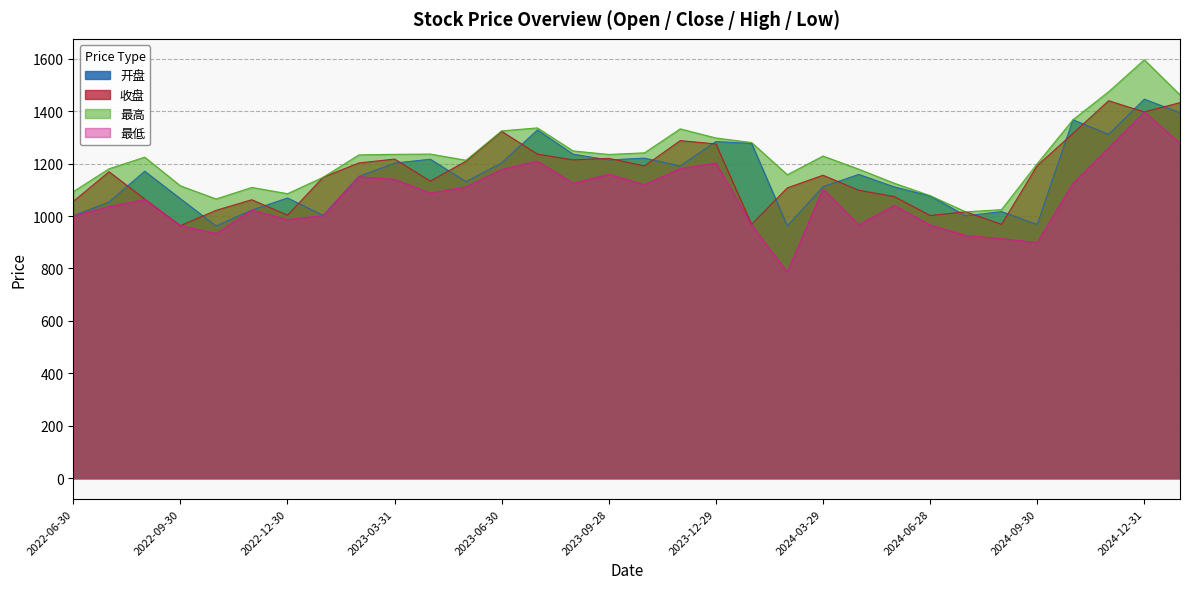

Reading left to right, extract all data points from this chart.

开盘: 2022-06-30=1000.8	2022-07-29=1053.5	2022-08-31=1171.0	2022-09-30=1066.0	2022-10-31=962.1	2022-11-30=1022.6	2022-12-30=1068.8	2023-01-31=1002.5	2023-02-28=1151.1	2023-03-31=1201.9	2023-04-28=1216.7	2023-05-31=1131.2	2023-06-30=1202.9	2023-07-31=1328.3	2023-08-31=1235.8	2023-09-28=1213.9	2023-10-31=1220.9	2023-11-30=1190.7	2023-12-29=1284.1	2024-01-31=1276.8	2024-02-29=962.1	2024-03-29=1112.0	2024-04-30=1158.8	2024-05-31=1110.8	2024-06-28=1076.4	2024-07-31=1000.7	2024-08-30=1016.8	2024-09-30=967.7	2024-10-31=1367.1	2024-11-29=1311.5	2024-12-31=1445.9	2025-01-17=1393.9
收盘: 2022-06-30=1055.5	2022-07-29=1169.0	2022-08-31=1064.6	2022-09-30=963.2	2022-10-31=1021.8	2022-11-30=1062.1	2022-12-30=1003.2	2023-01-31=1148.0	2023-02-28=1202.5	2023-03-31=1217.3	2023-04-28=1133.1	2023-05-31=1209.2	2023-06-30=1322.9	2023-07-31=1236.3	2023-08-31=1214.1	2023-09-28=1220.0	2023-10-31=1190.9	2023-11-30=1287.6	2023-12-29=1275.0	2024-01-31=968.5	2024-02-29=1107.4	2024-03-29=1155.6	2024-04-30=1098.4	2024-05-31=1073.9	2024-06-28=1002.0	2024-07-31=1015.9	2024-08-30=968.1	2024-09-30=1192.6	2024-10-31=1314.9	2024-11-29=1439.8	2024-12-31=1397.0	2025-01-17=1432.7
最高: 2022-06-30=1092.9	2022-07-29=1180.2	2022-08-31=1224.5	2022-09-30=1115.2	2022-10-31=1065.1	2022-11-30=1109.1	2022-12-30=1085.2	2023-01-31=1148.0	2023-02-28=1233.2	2023-03-31=1235.4	2023-04-28=1236.4	2023-05-31=1212.8	2023-06-30=1324.9	2023-07-31=1336.2	2023-08-31=1248.3	2023-09-28=1234.9	2023-10-31=1241.1	2023-11-30=1332.5	2023-12-29=1297.7	2024-01-31=1280.3	2024-02-29=1157.5	2024-03-29=1228.9	2024-04-30=1178.9	2024-05-31=1125.0	2024-06-28=1077.8	2024-07-31=1015.9	2024-08-30=1024.4	2024-09-30=1199.6	2024-10-31=1367.1	2024-11-29=1474.1	2024-12-31=1596.1	2025-01-17=1462.0
最低: 2022-06-30=1000.6	2022-07-29=1035.8	2022-08-31=1062.6	2022-09-30=963.2	2022-10-31=933.4	2022-11-30=1021.7	2022-12-30=986.7	2023-01-31=1001.7	2023-02-28=1150.0	2023-03-31=1139.6	2023-04-28=1087.6	2023-05-31=1110.6	2023-06-30=1178.0	2023-07-31=1209.2	2023-08-31=1125.0	2023-09-28=1159.2	2023-10-31=1119.5	2023-11-30=1180.9	2023-12-29=1201.8	2024-01-31=966.3	2024-02-29=785.8	2024-03-29=1102.8	2024-04-30=966.7	2024-05-31=1040.4	2024-06-28=965.8	2024-07-31=925.6	2024-08-30=913.8	2024-09-30=898.8	2024-10-31=1124.0	2024-11-29=1259.2	2024-12-31=1397.0	2025-01-17=1277.7